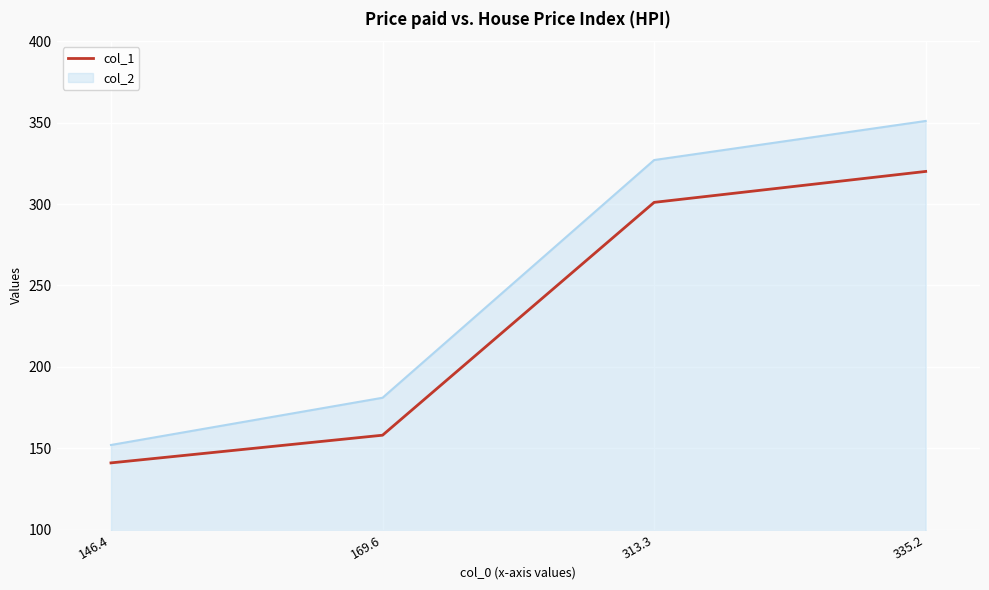

What position from the right is 169.6?

3